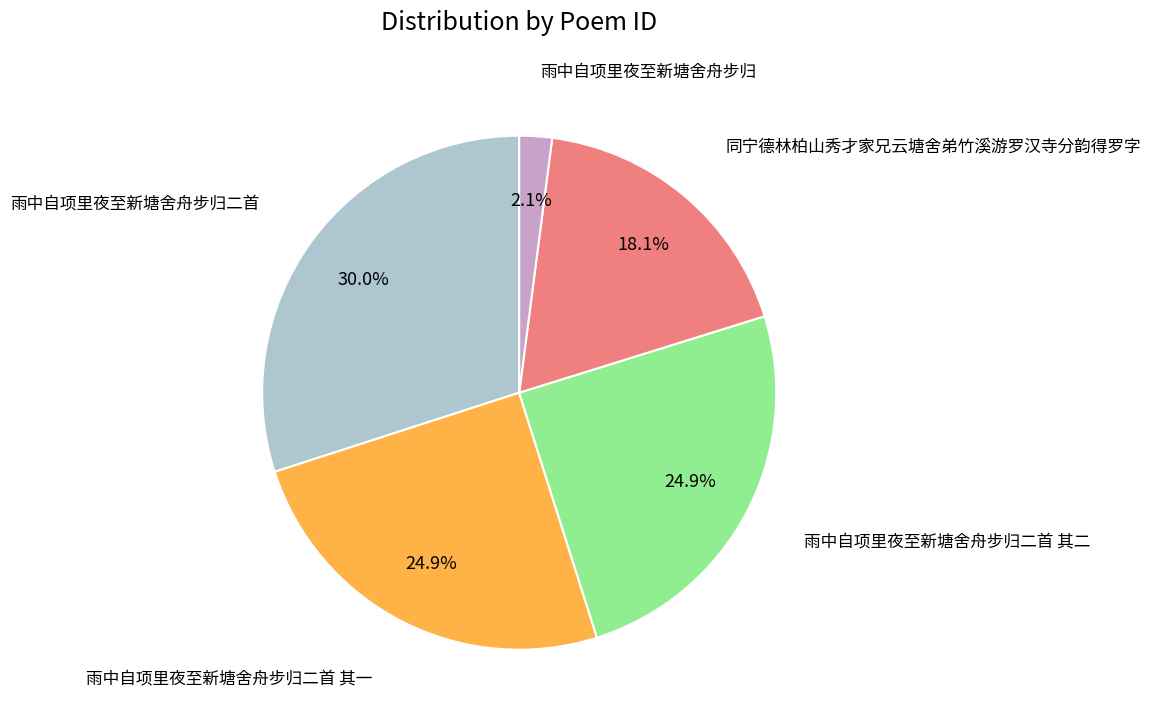

To the nearest percent, what is the difference between the largest and smallest slice percentages?

28%